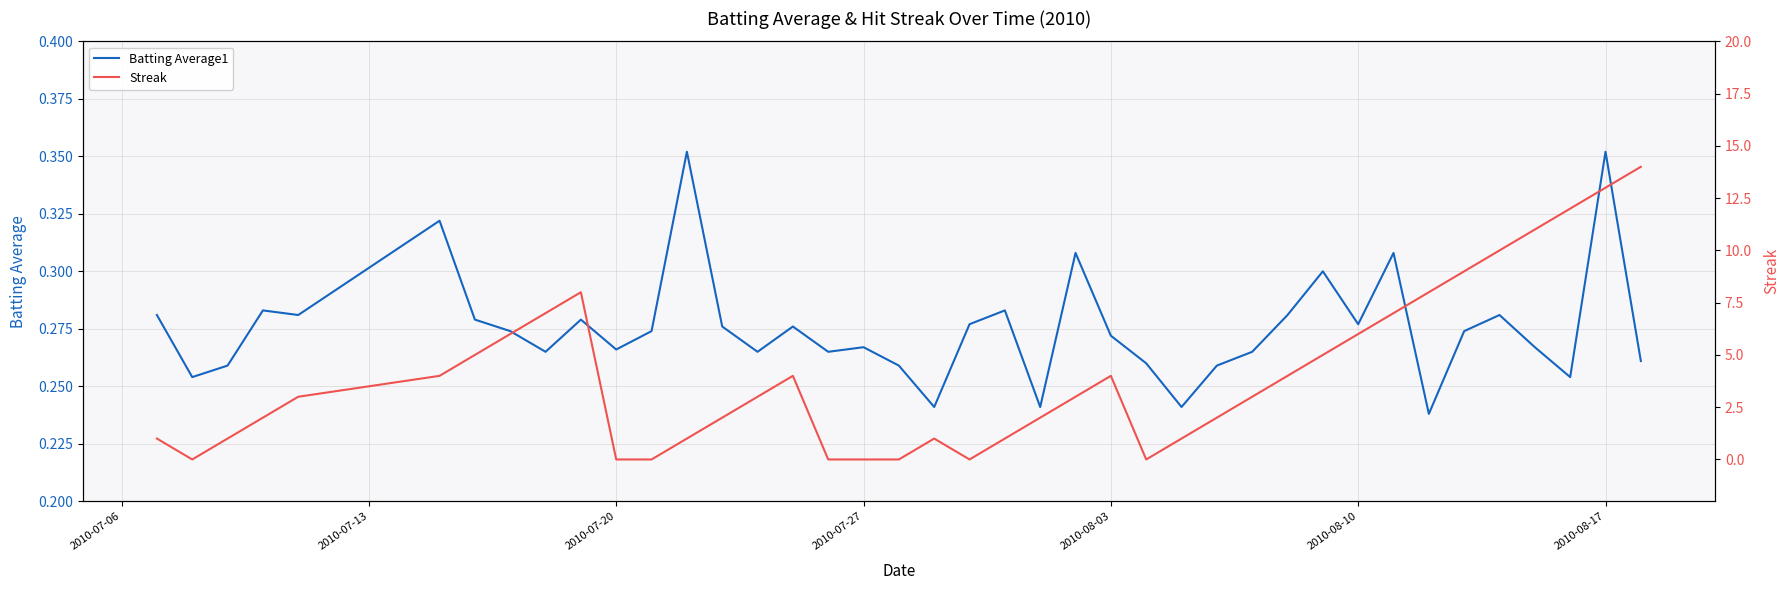

How many lines are shown in the chart?

2